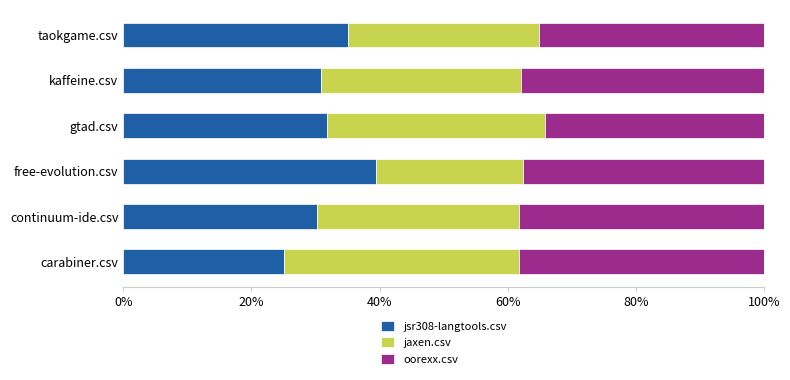

What is the total value across all series at taokgame.csv?

100.0